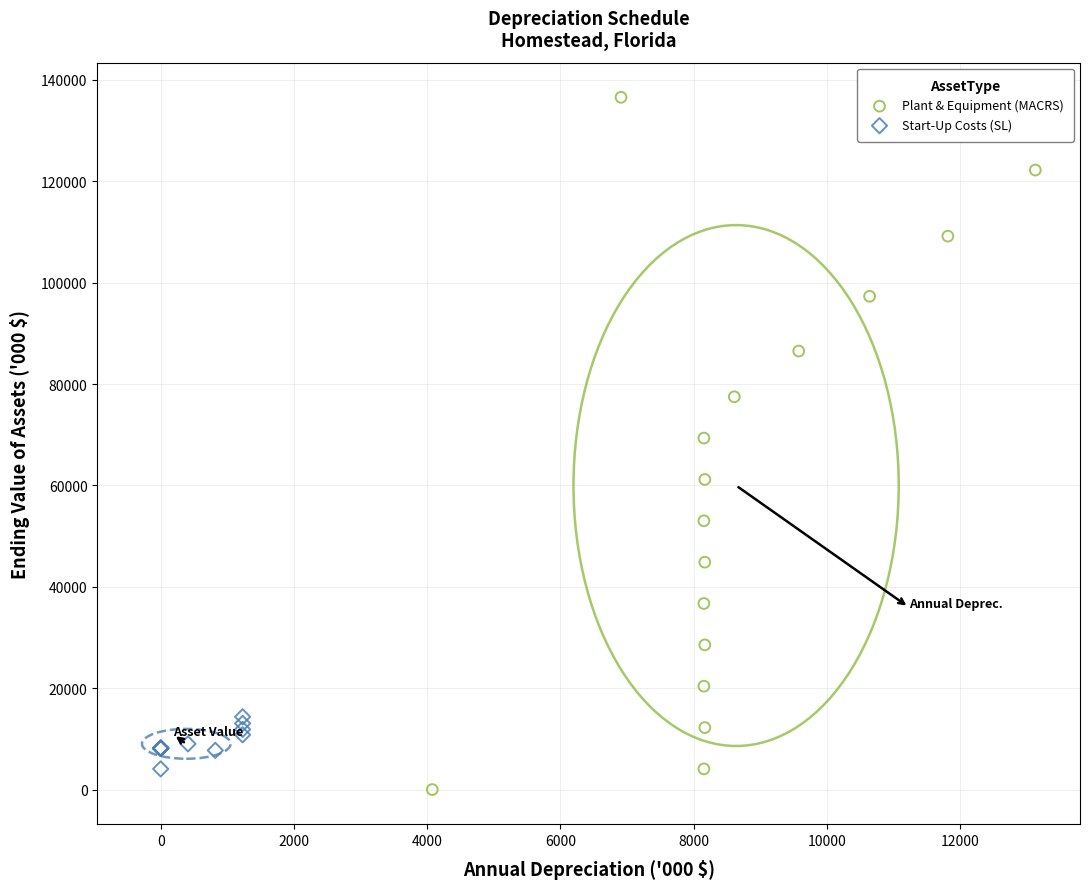

Which series has the widest spread of Y values?

Plant & Equipment (MACRS)